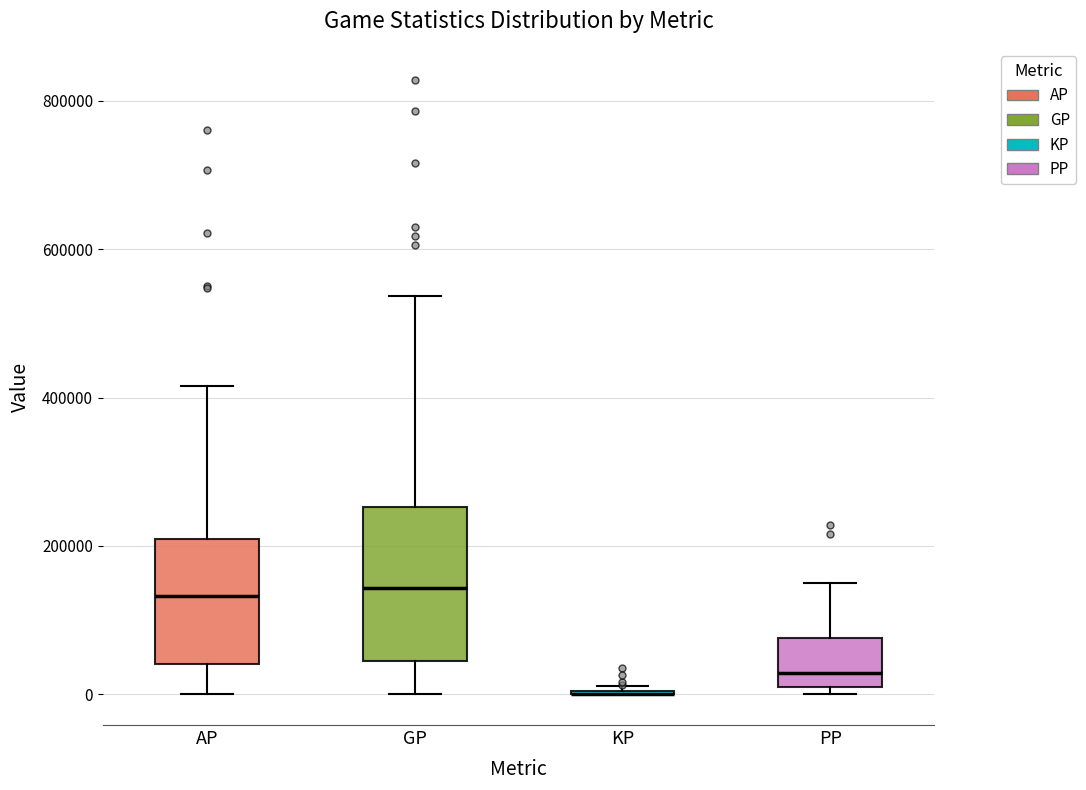

Reading left to right, read every box against the y-axis: the position of its median line, the range the box covers, and the ends of its whiskers. The values are not printed on the chart, so give them approximately, as read against the axis.

AP: median 140000, box 40000 to 200000, whiskers 0 to 420000
GP: median 140000, box 40000 to 260000, whiskers 0 to 540000
KP: box collapsed to a line at 0, whiskers 0 to 20000
PP: median 20000 (just above the box's lower edge), box 20000 to 80000, whiskers 0 to 140000